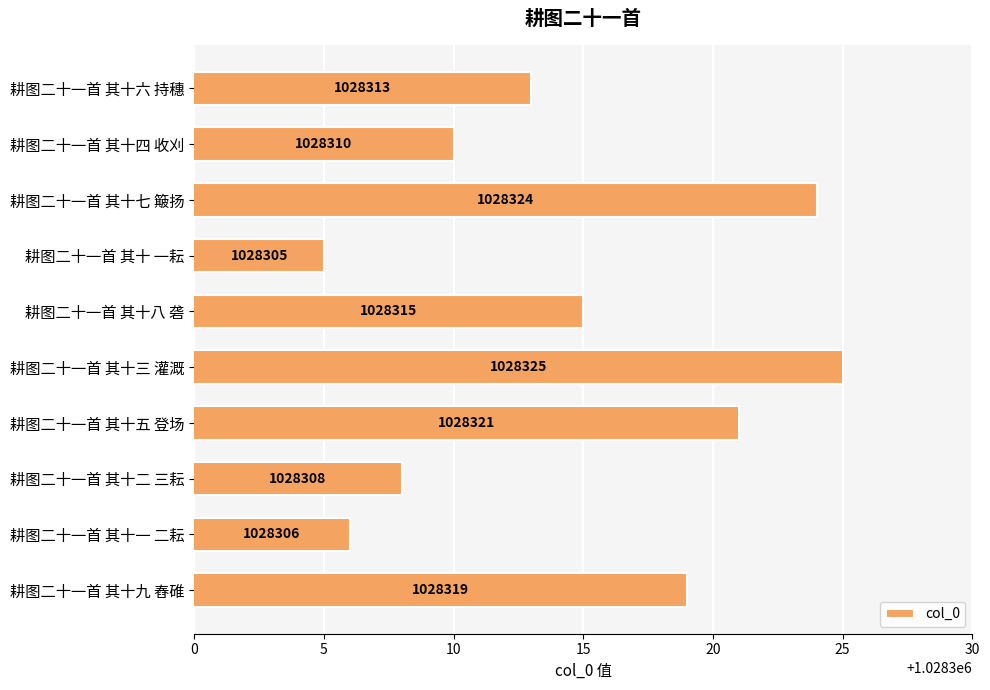

The chart shows a value of 1028315 at 耕图二十一首 其十八 砻. True or false?

True